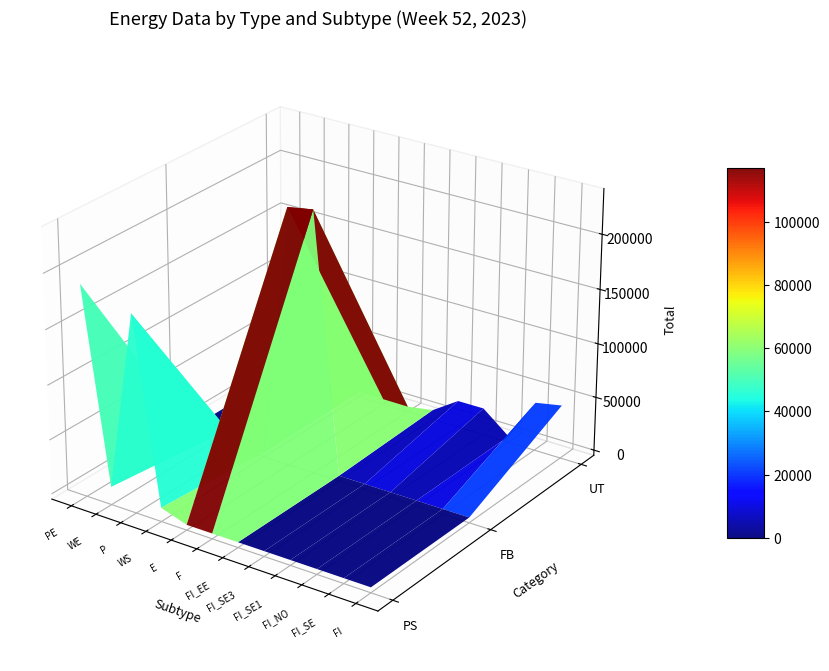

How many values in the PS series exceed 175994?

1